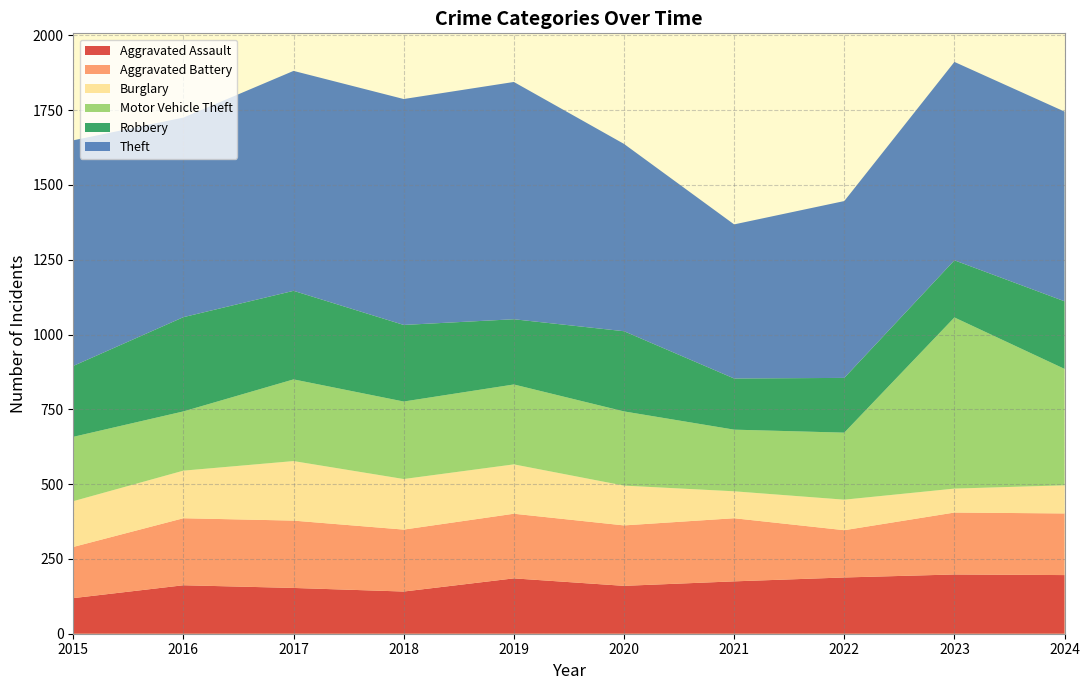

Reading left to right, transcribe all the data shown in this chart.

Aggravated Assault: 2015=119	2016=162	2017=153	2018=141	2019=185	2020=160	2021=175	2022=188	2023=198	2024=196
Aggravated Battery: 2015=171	2016=224	2017=225	2018=207	2019=216	2020=202	2021=211	2022=158	2023=207	2024=206
Burglary: 2015=153	2016=159	2017=199	2018=169	2019=165	2020=133	2021=90	2022=102	2023=80	2024=94
Motor Vehicle Theft: 2015=215	2016=198	2017=273	2018=259	2019=267	2020=248	2021=206	2022=224	2023=572	2024=389
Robbery: 2015=237	2016=315	2017=296	2018=256	2019=218	2020=268	2021=171	2022=183	2023=191	2024=226
Theft: 2015=754	2016=667	2017=735	2018=755	2019=793	2020=626	2021=515	2022=591	2023=663	2024=634